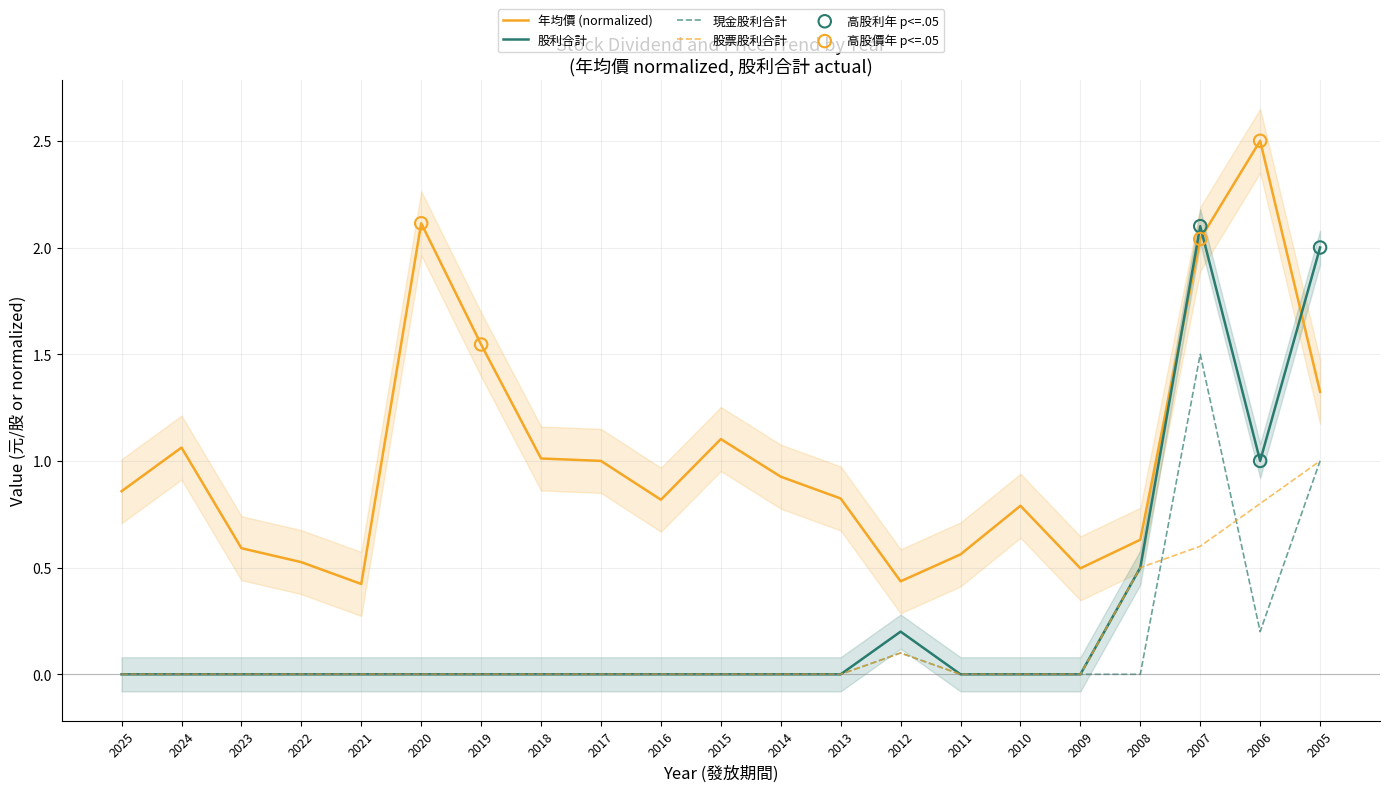

At how many categories does at least one series exceed 1?

8